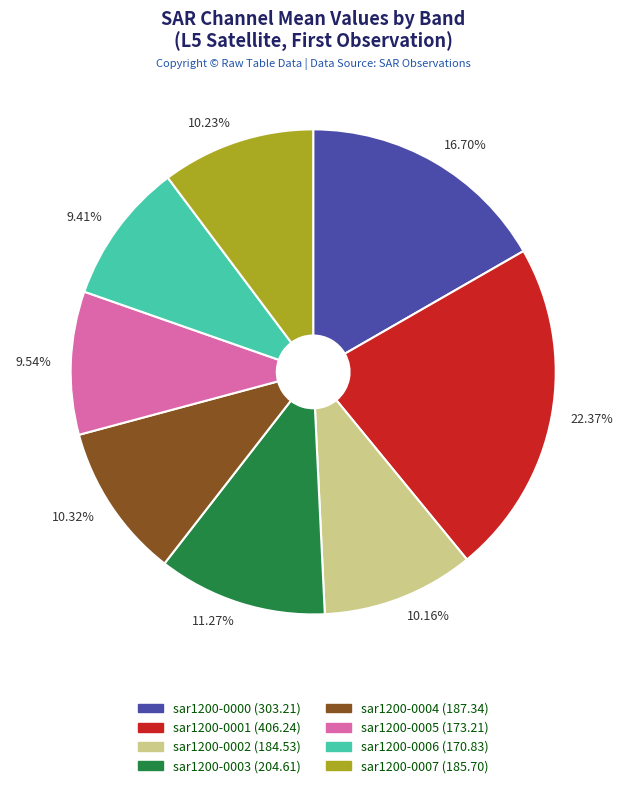

Is there any slice that represents more than half of the pie?

No